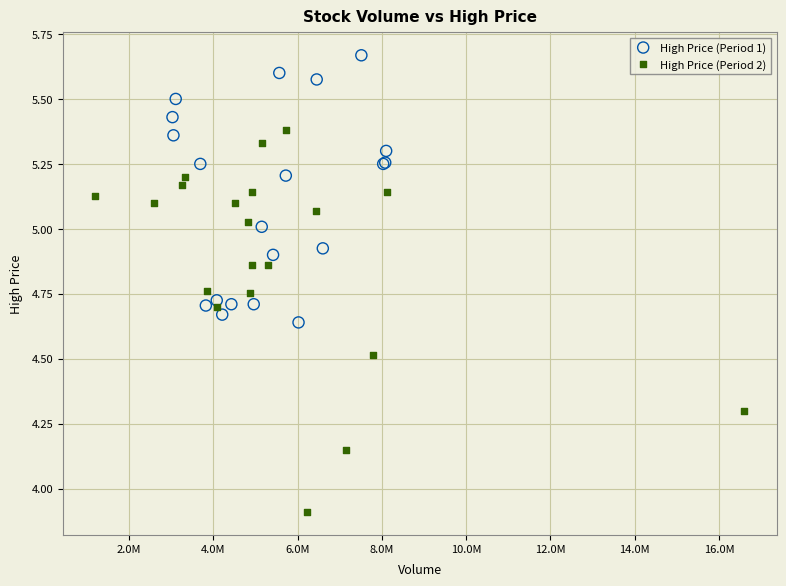

Which series contains the highest Y value?

High Price (Period 1)